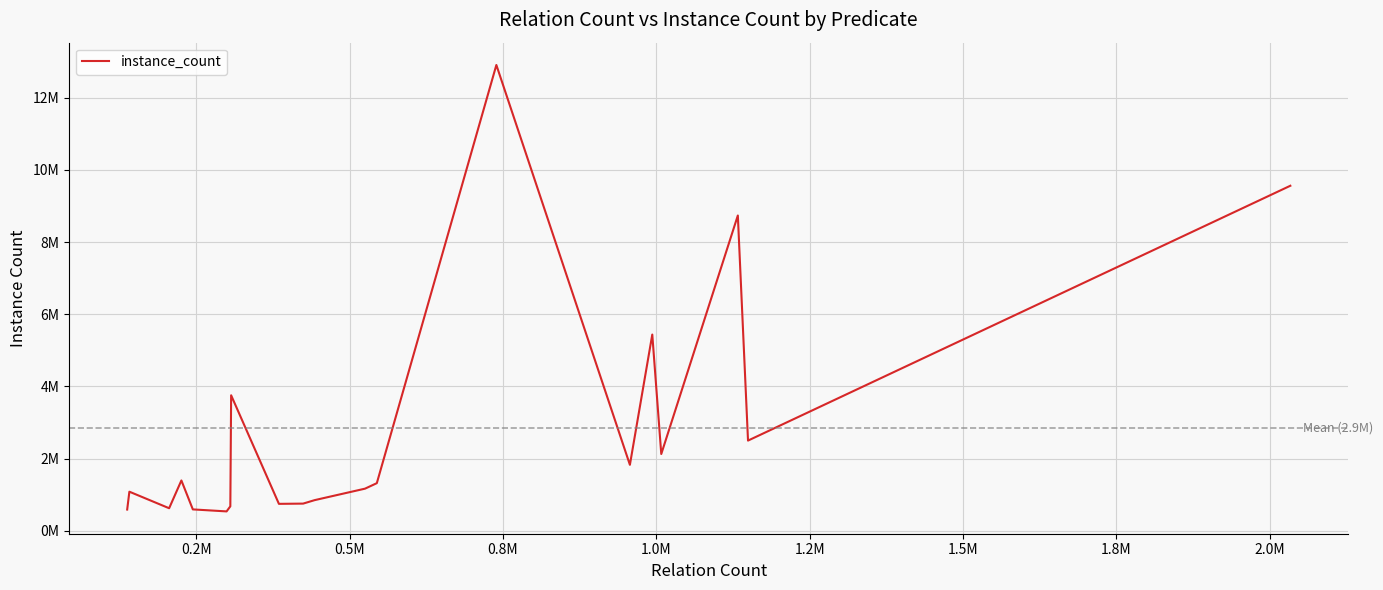

What is the minimum value shown in the chart?

533555